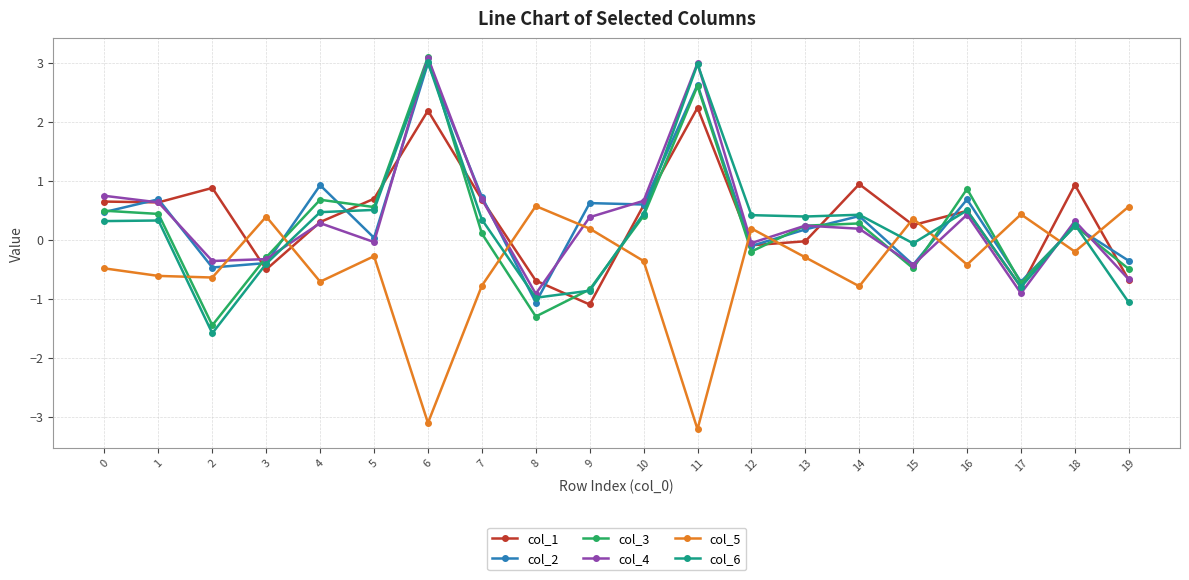

True or false: col_1 has more than 0 interior local peaks.

True